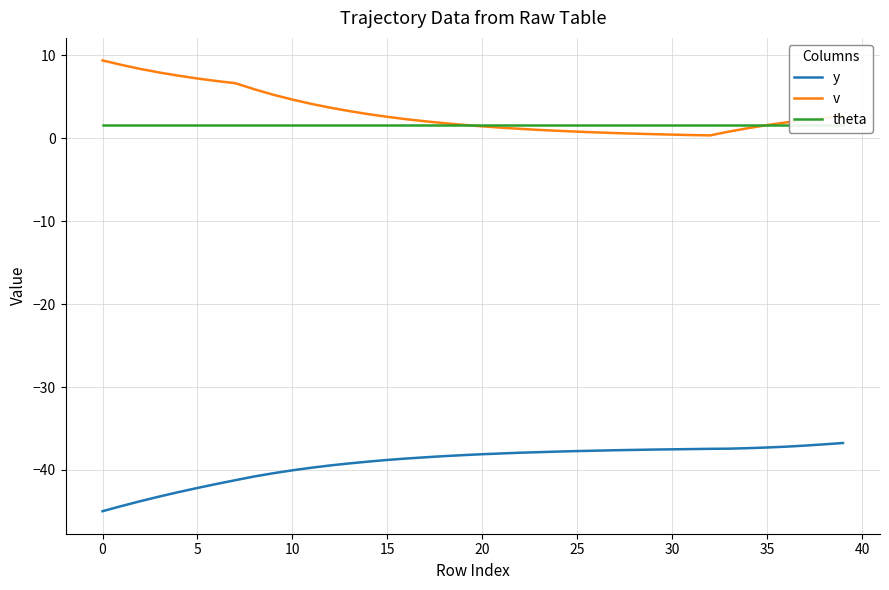

Which series has the largest total across all categories?

v